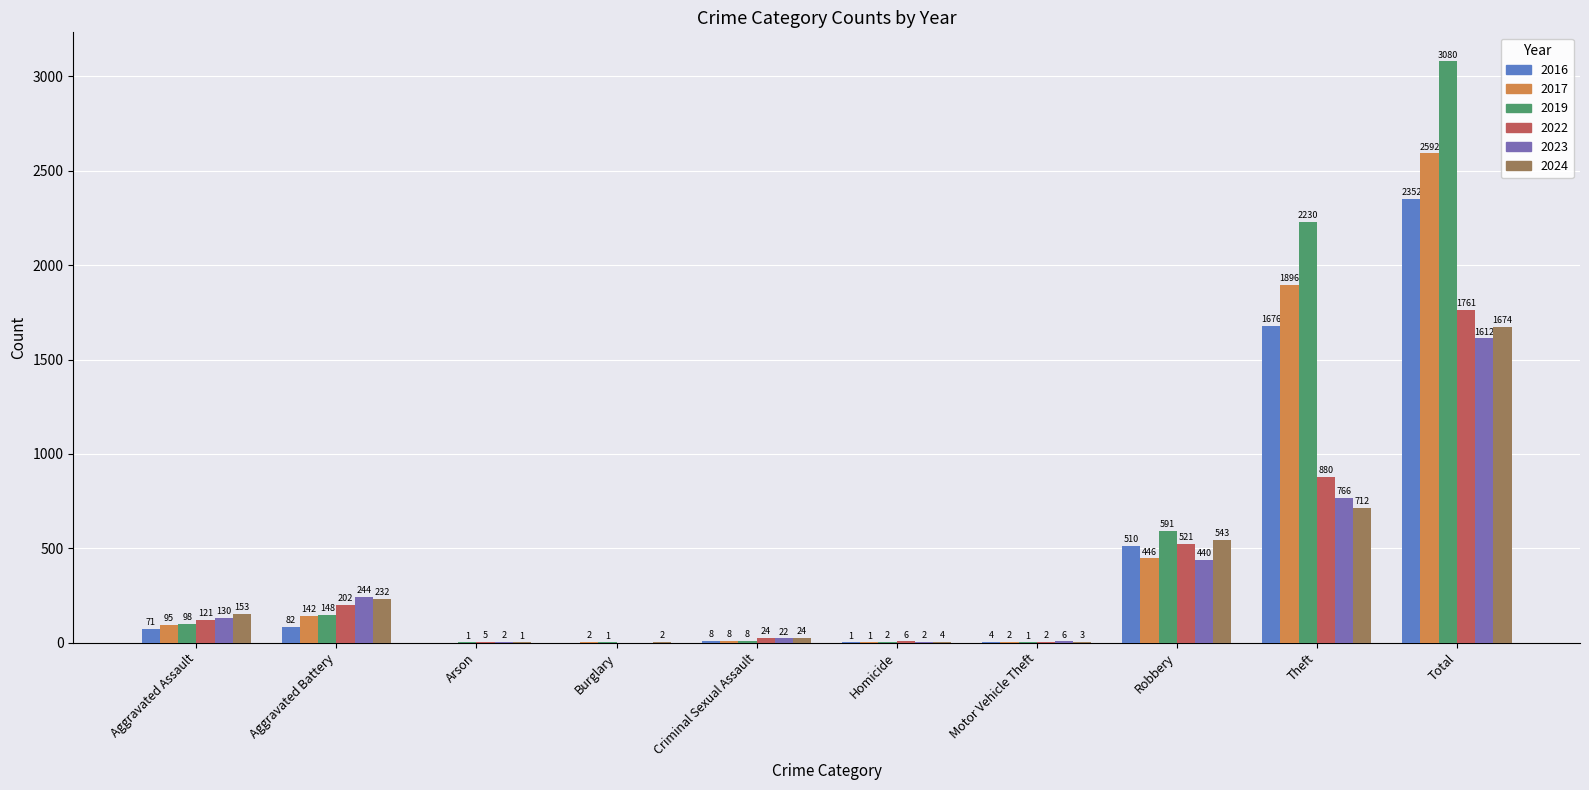

How many groups of bars are there?

10